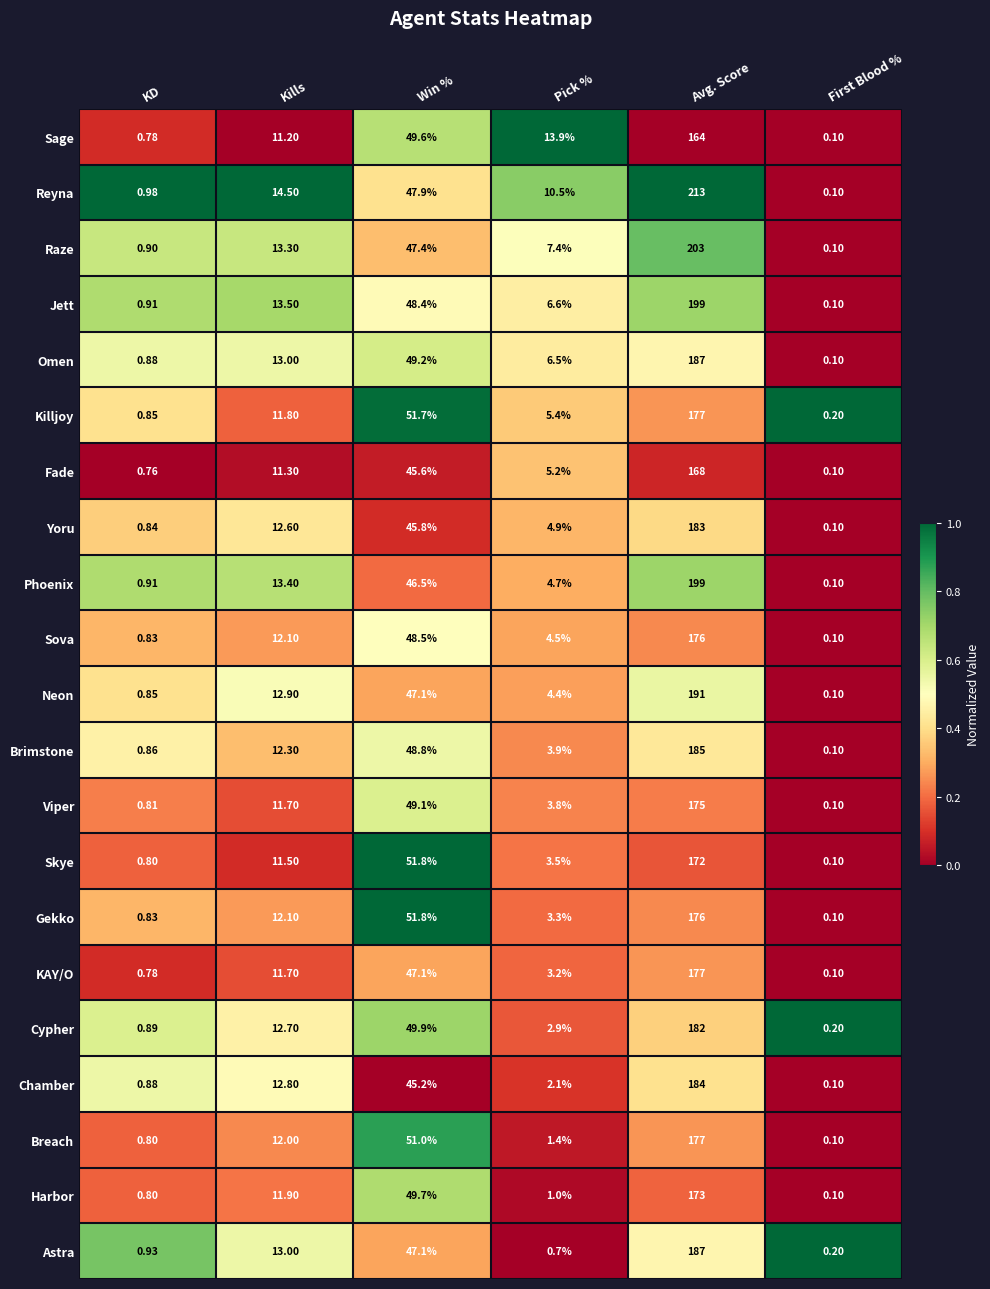

At which label does Phoenix reach its minimum?

First Blood %